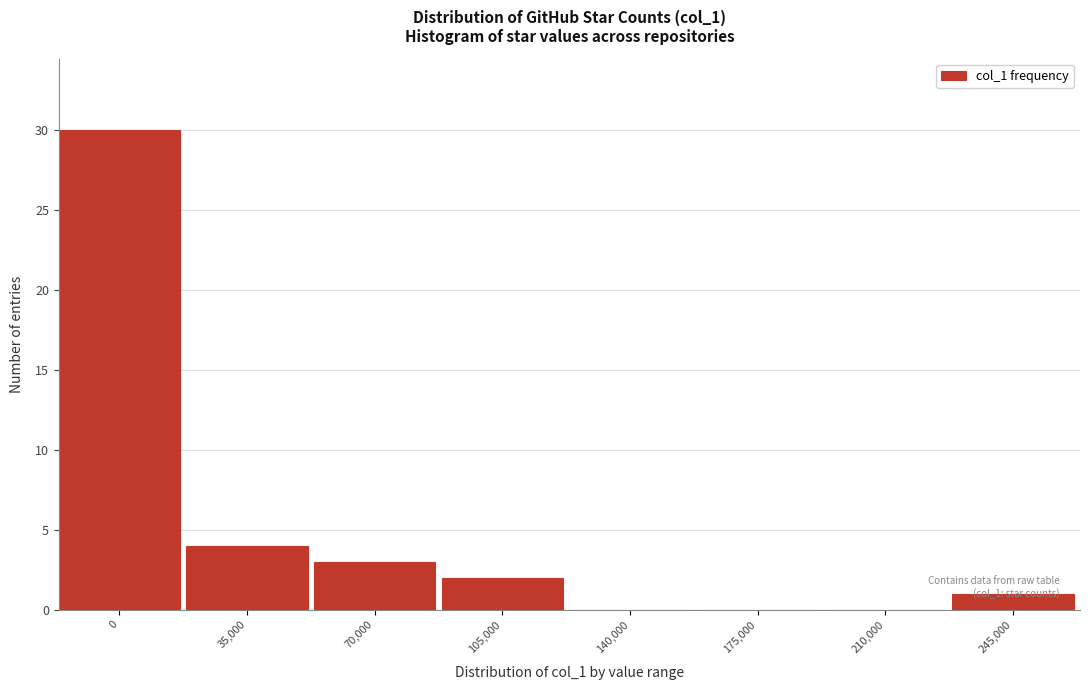

Where is the data nearest to the value 15?

35,000